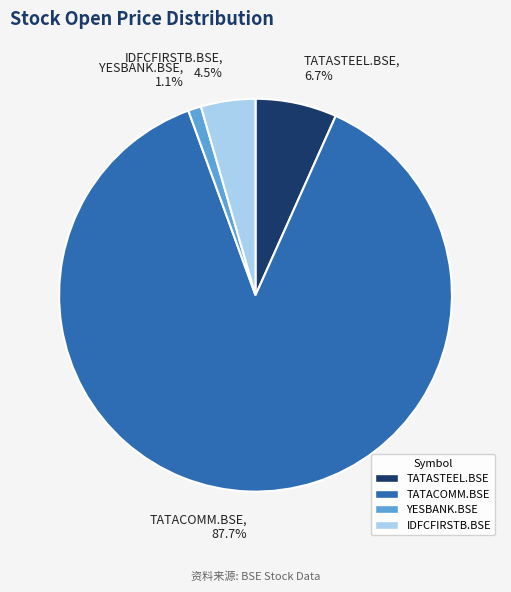

What is the total percentage of TATACOMM.BSE and IDFCFIRSTB.BSE?

92.2%